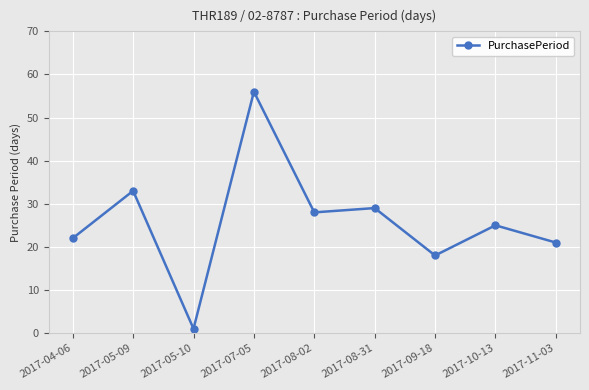

Approximately how many times larger is the value at 2017-05-09 compared to 2017-04-06?

1.5